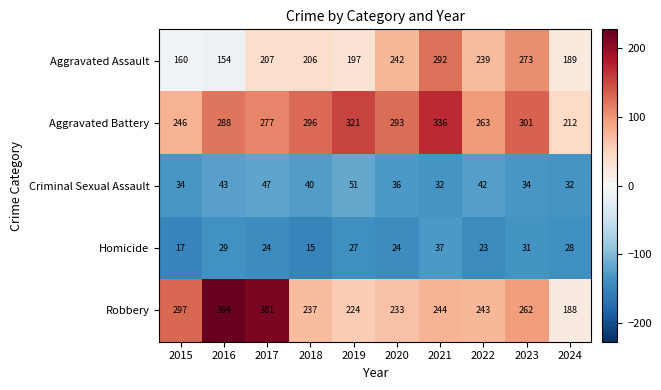

At which category is the sum across all series the highest?

2021